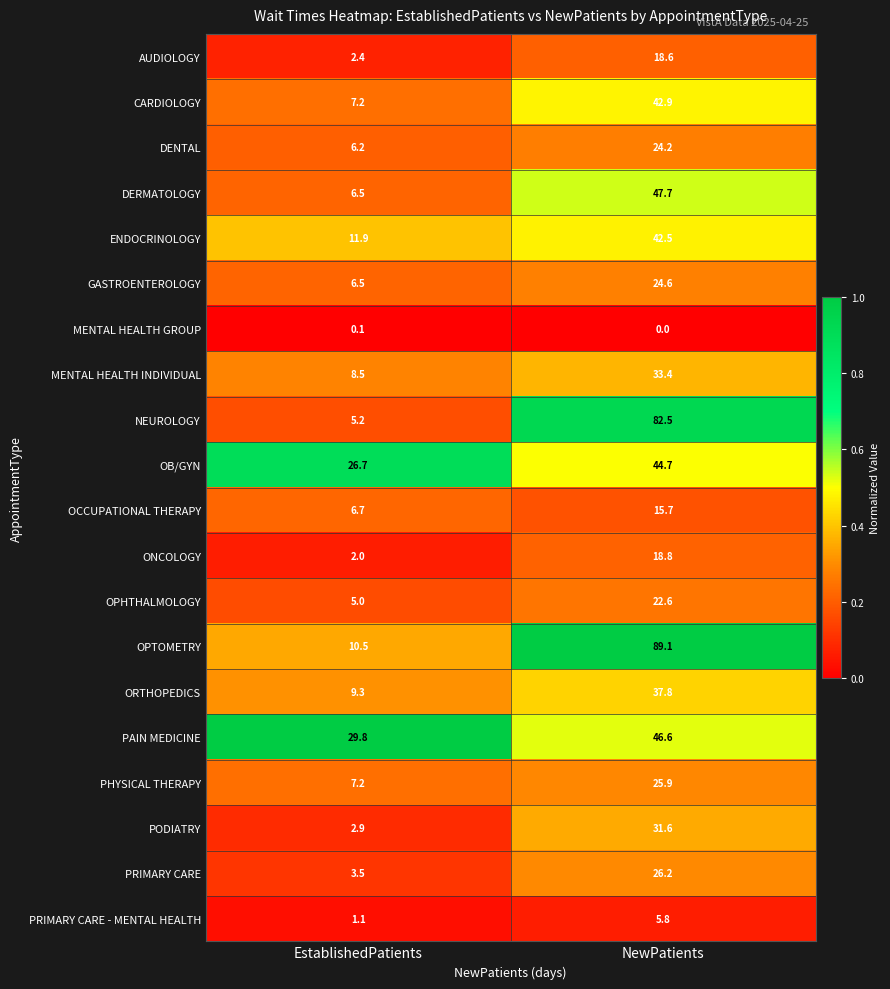

The OCCUPATIONAL THERAPY series shows 21.0 at NewPatients. True or false?

False